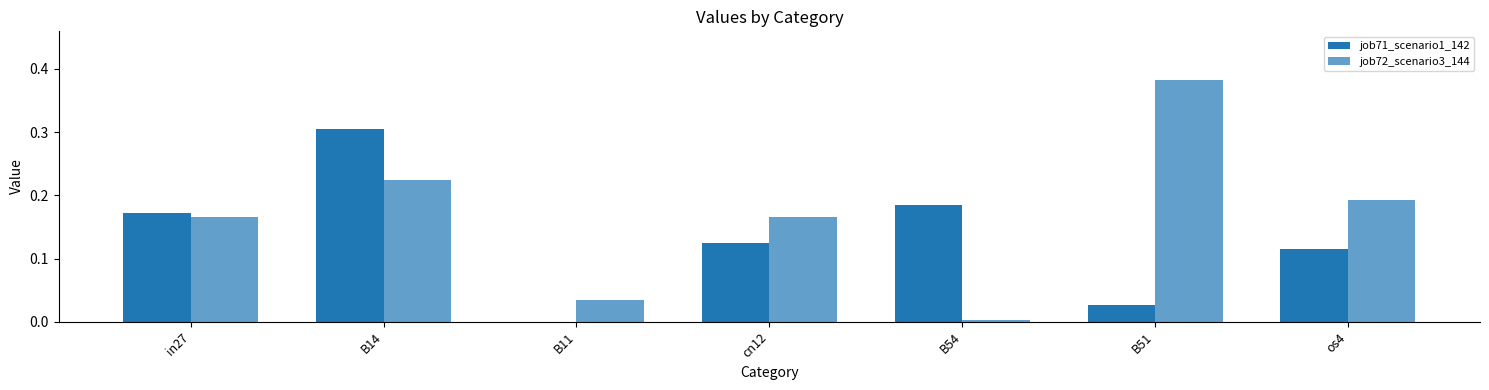

How many categories are shown in the chart?

7